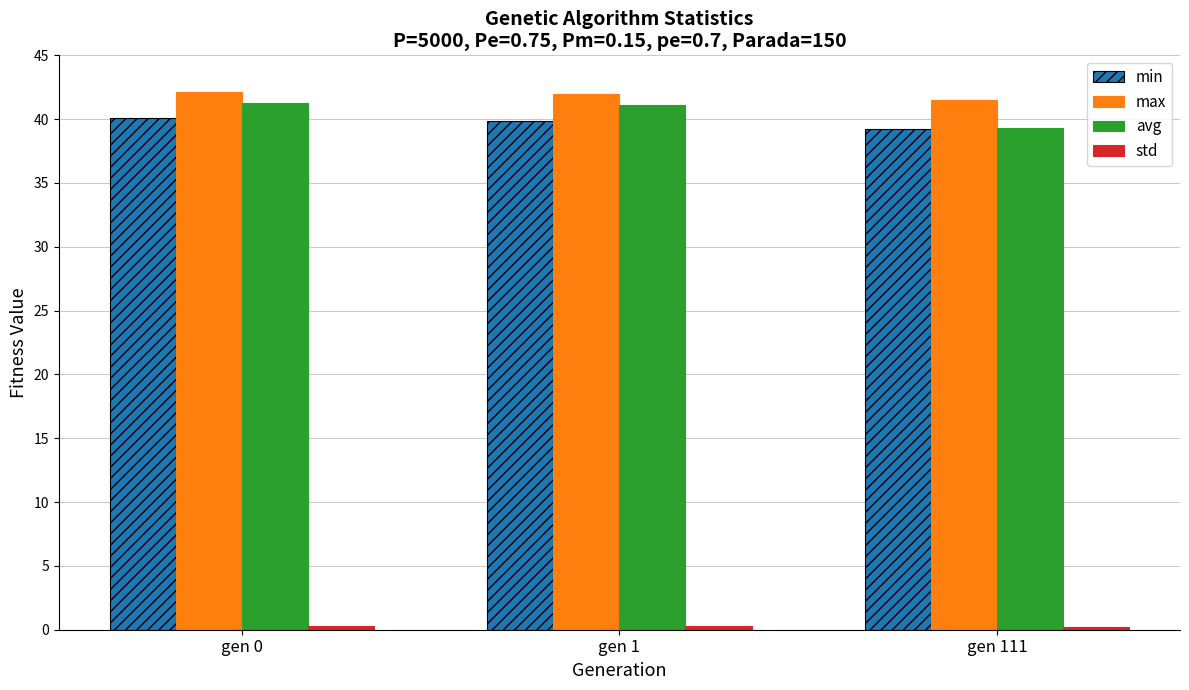

What is the maximum value for min?

40.1